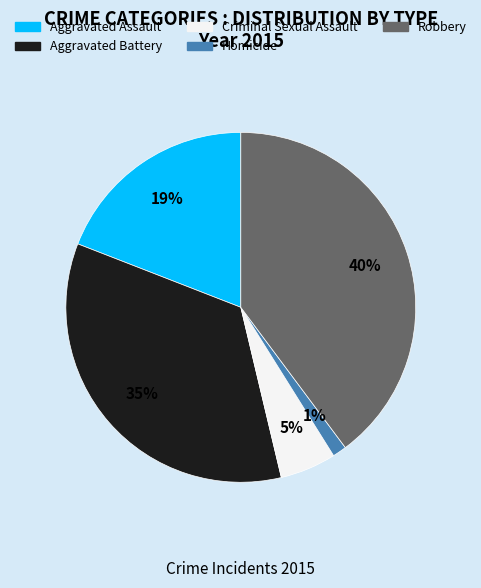

Is there a majority slice in this chart?

No